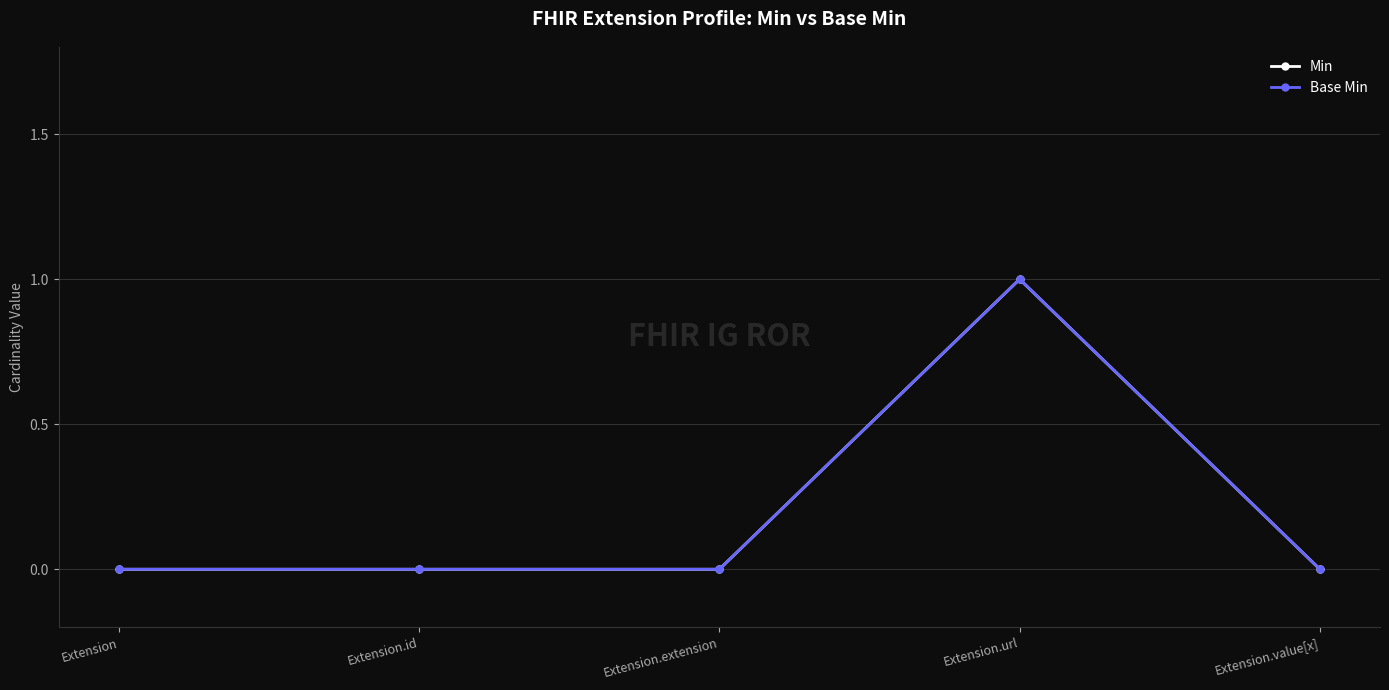

In Base Min, how many points are higher than both neighbors (excluding endpoints)?

1